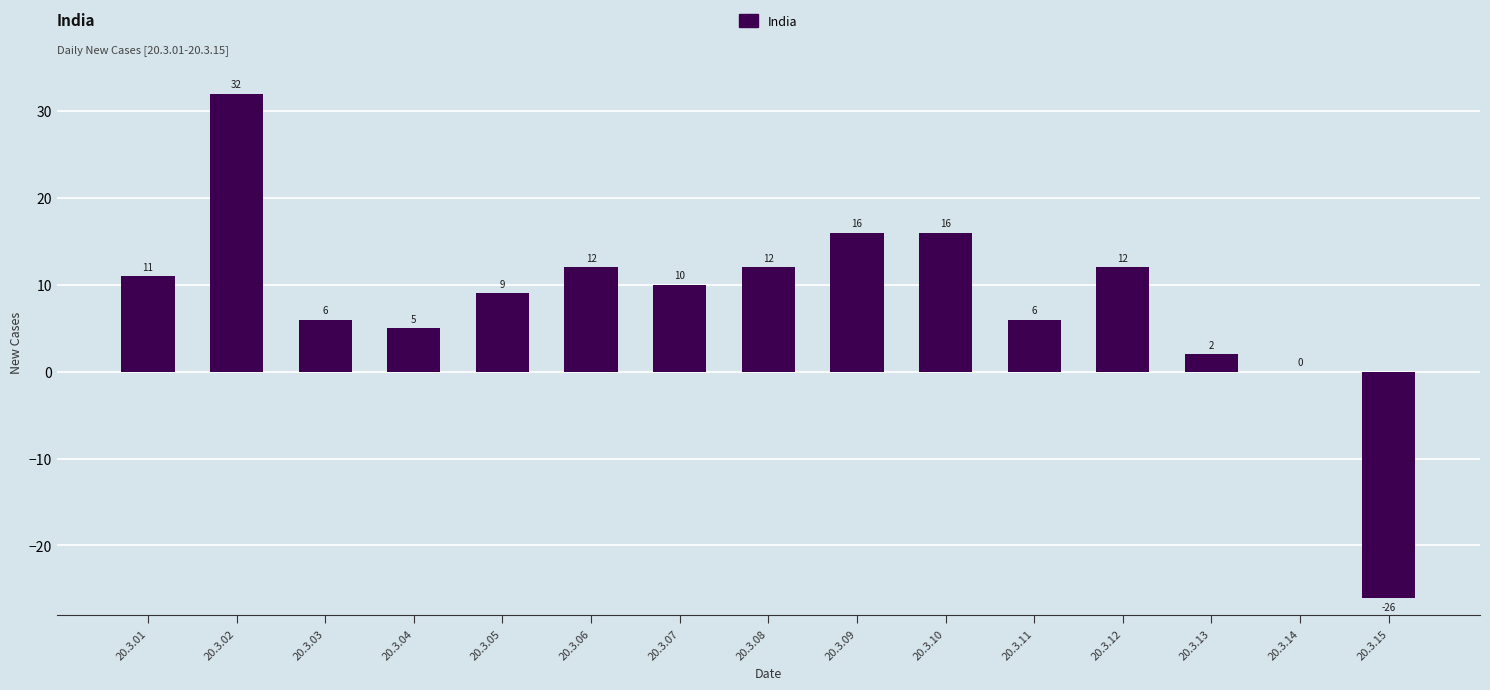

Count the number of data series in this chart.

1